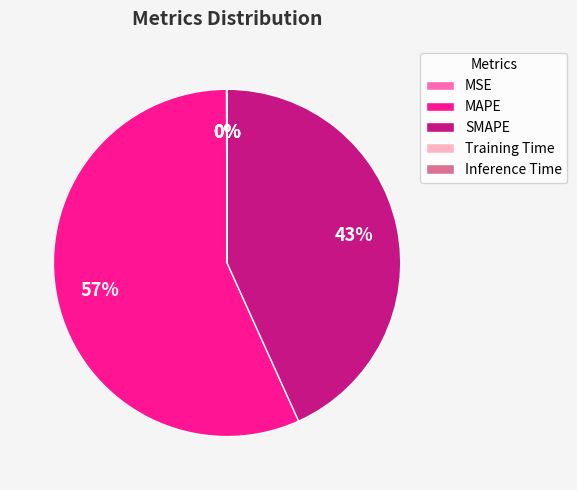

To the nearest percent, what is the average slice percentage?

20%